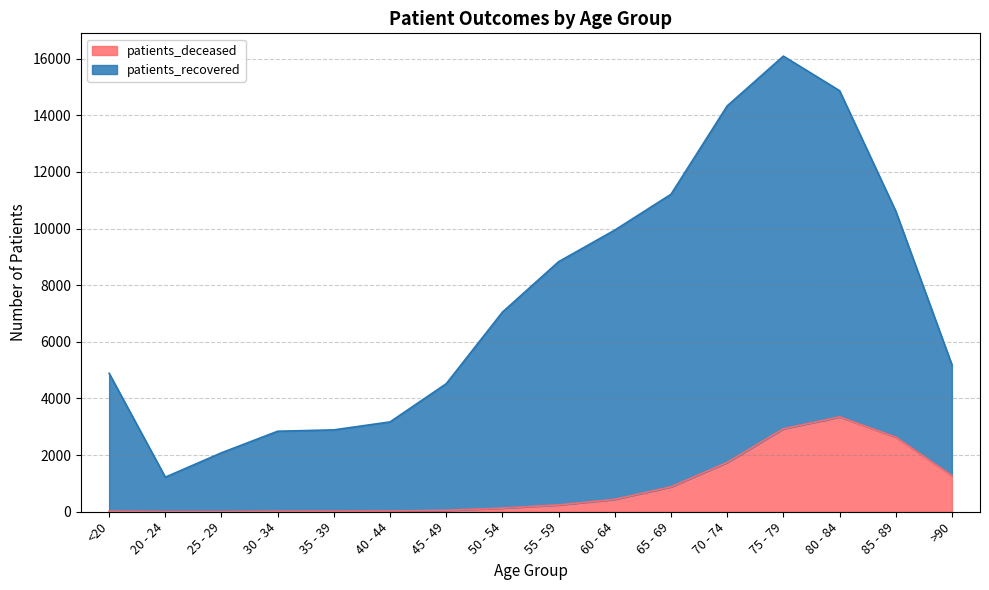

Reading right to left, list all the values displayed in this chart.

patients_deceased: 1273	2633	3348	2928	1739	880	437	240	128	49	25	19	17	3	4	18
patients_recovered: 5189	10617	14867	16087	14329	11209	9945	8829	7048	4521	3172	2891	2843	2082	1221	4887